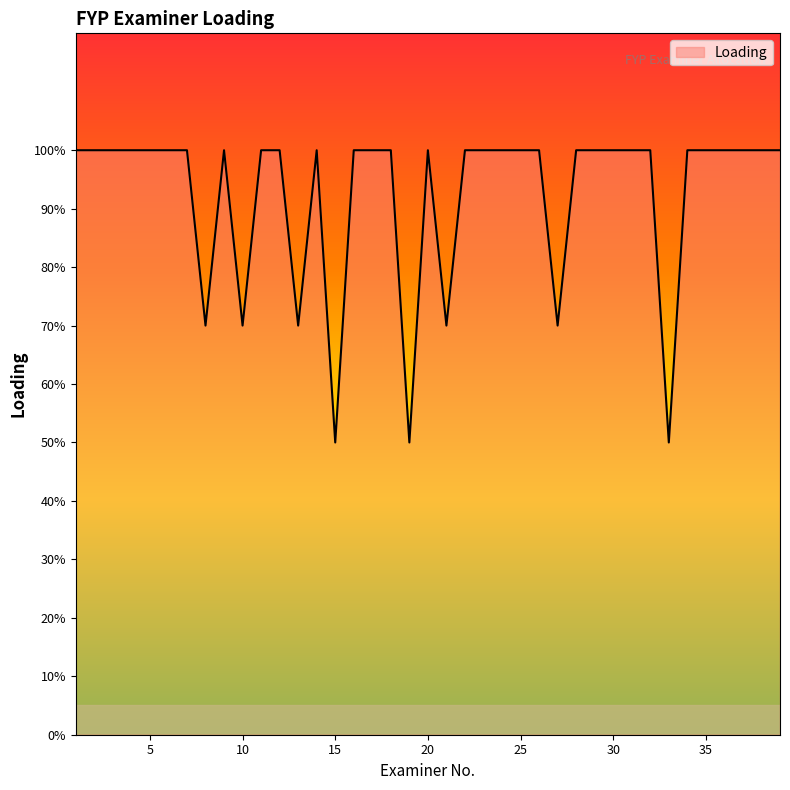

Reading left to right, what are all the values shown in this chart?

1.0	1.0	1.0	1.0	1.0	1.0	1.0	0.7	1.0	0.7	1.0	1.0	0.7	1.0	0.5	1.0	1.0	1.0	0.5	1.0	0.7	1.0	1.0	1.0	1.0	1.0	0.7	1.0	1.0	1.0	1.0	1.0	0.5	1.0	1.0	1.0	1.0	1.0	1.0